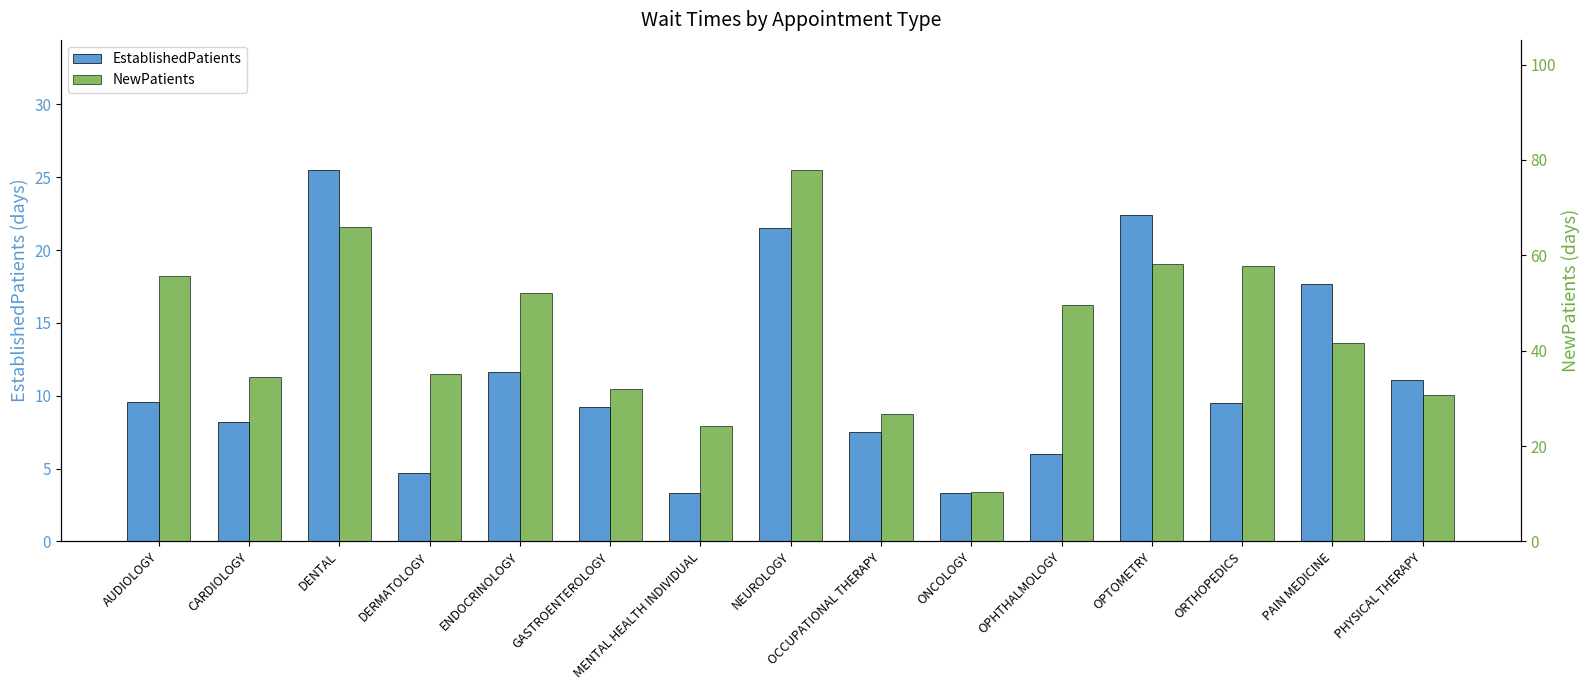

Rank the series at ENDOCRINOLOGY from highest to lowest value.

NewPatients, EstablishedPatients